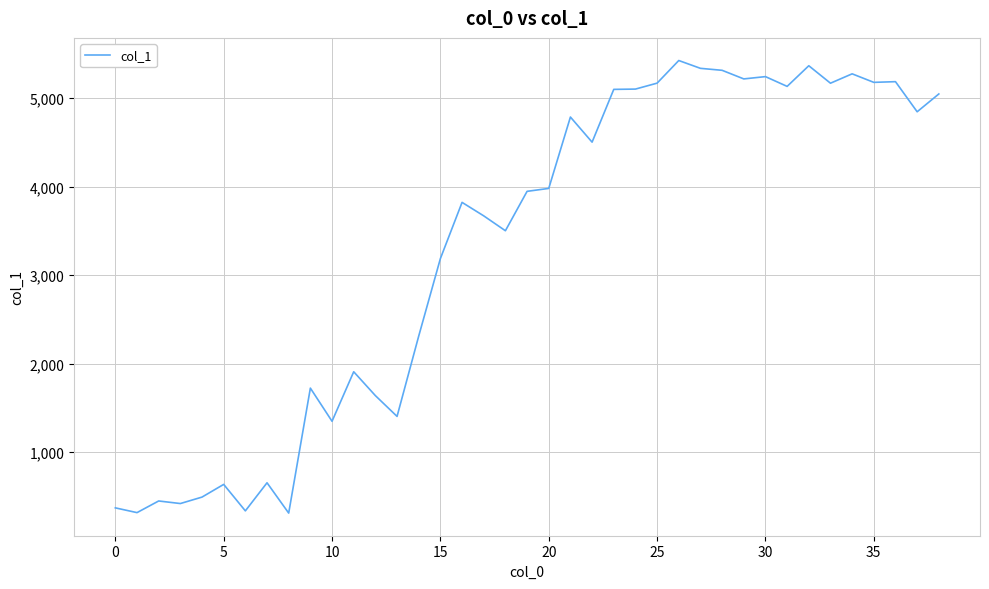

What is the maximum value shown in the chart?

5426.6